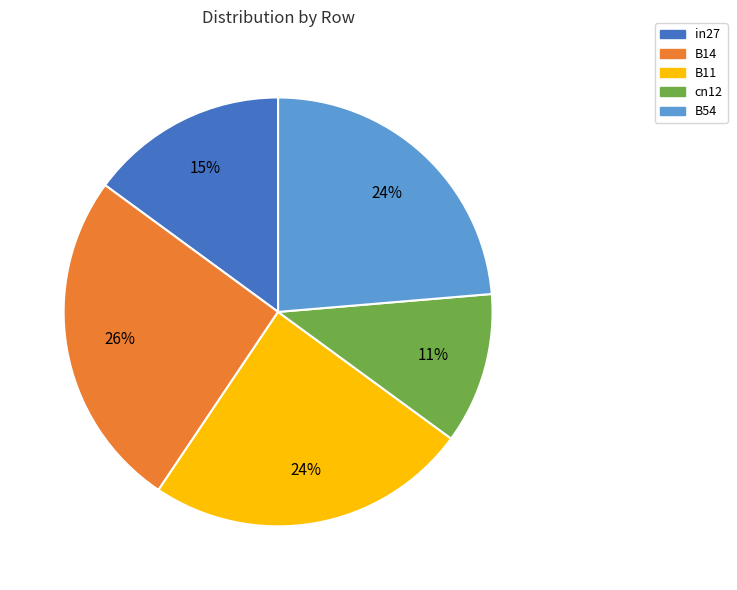

Do cn12 and in27 together represent more than half of the pie?

No